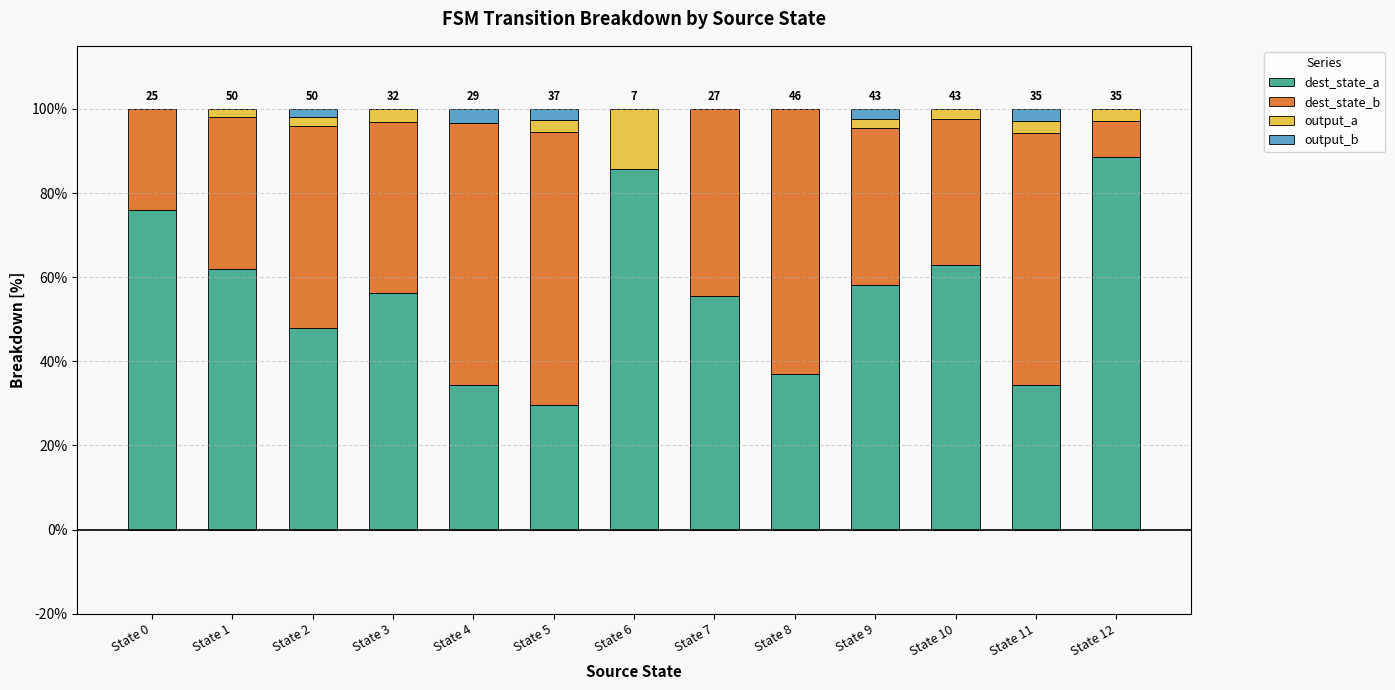

Is it true that dest_state_a equals 61.1 at State 11?

False